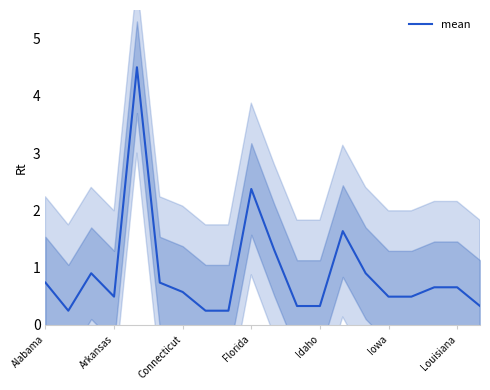

Which has a higher value, 17 or Alabama?

Alabama